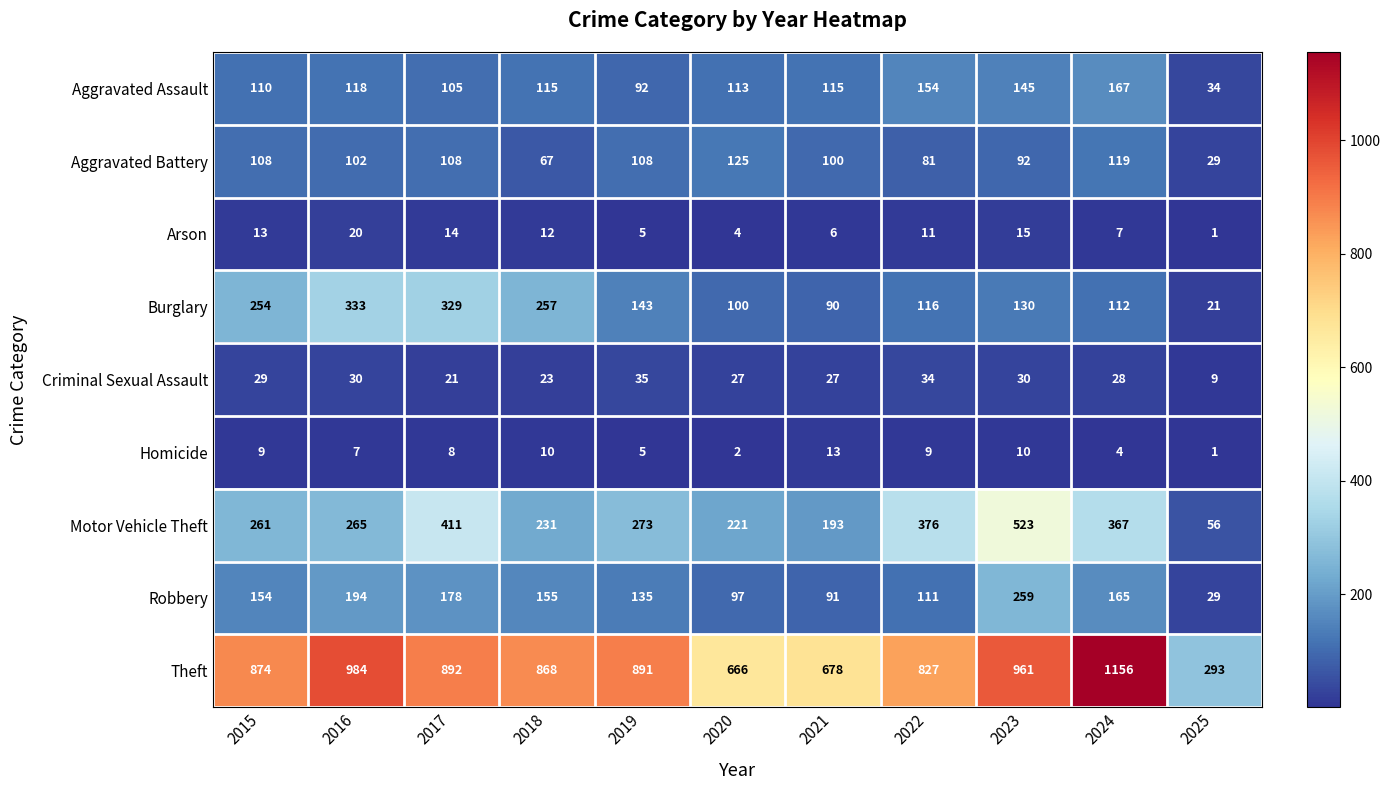

What is the total value across all series at 2024?

2125